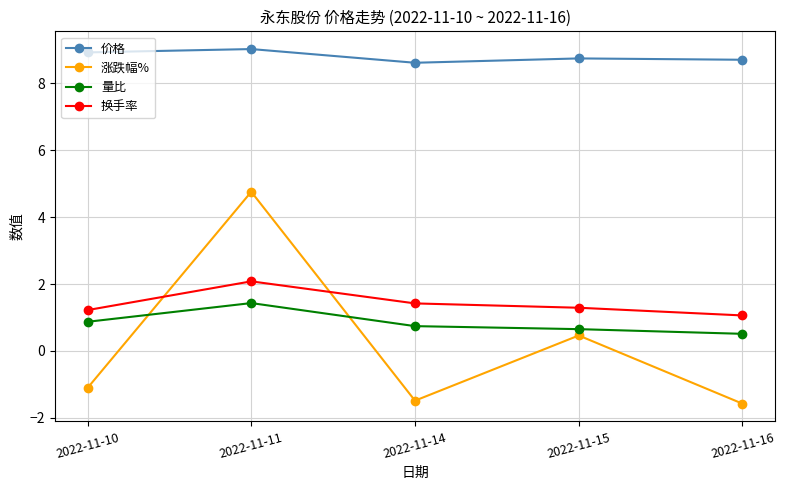

What is the difference between the second highest and minimum values in the 量比 series?

0.4